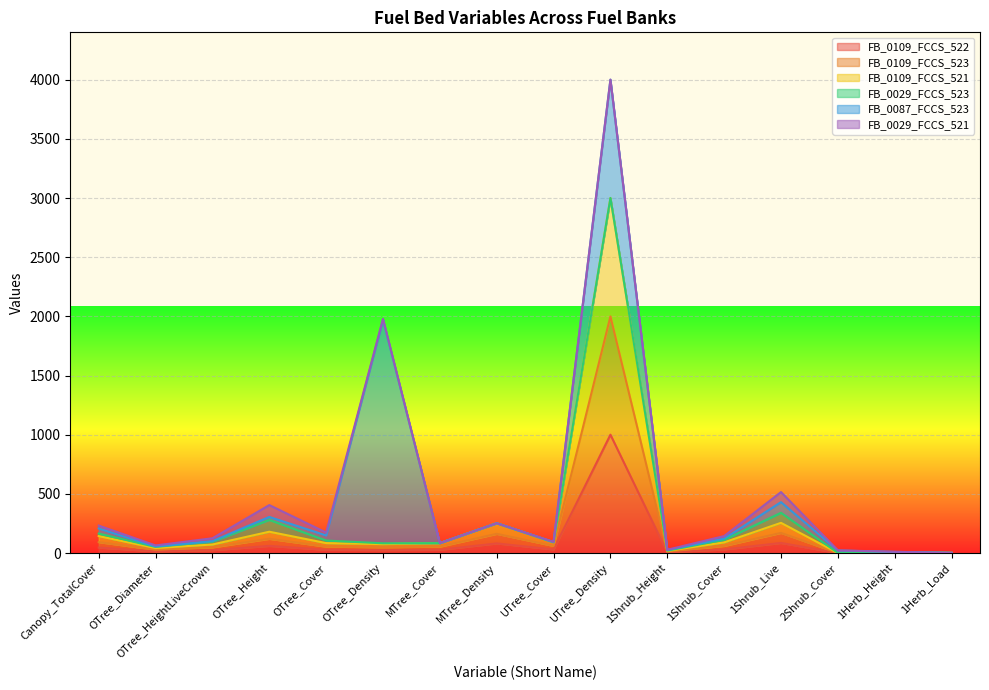

The FB_0109_FCCS_522 series shows 30.0 at 1Shrub_Cover. True or false?

True